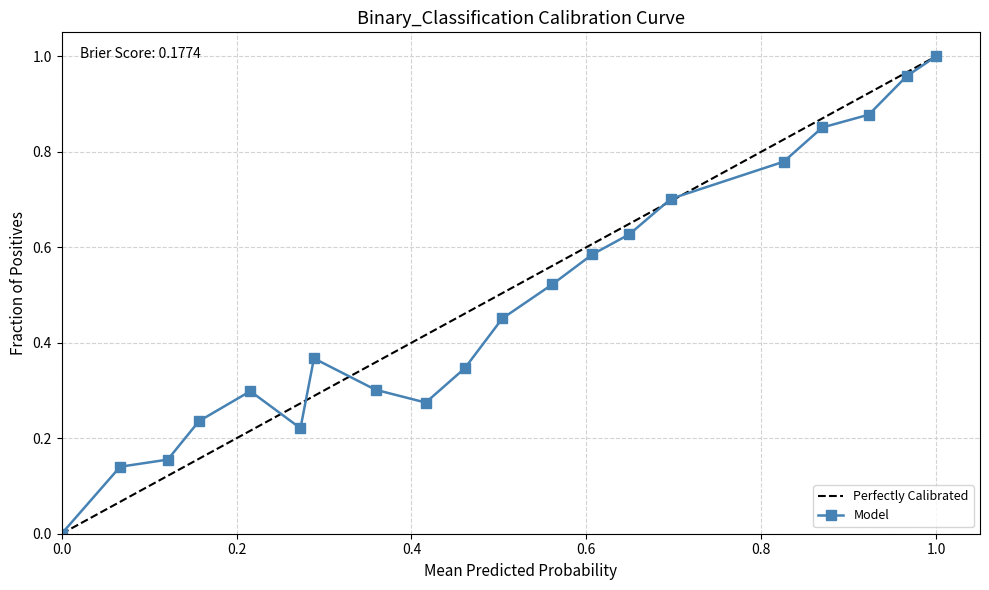

True or false: Model has more than 0 interior local peaks.

True